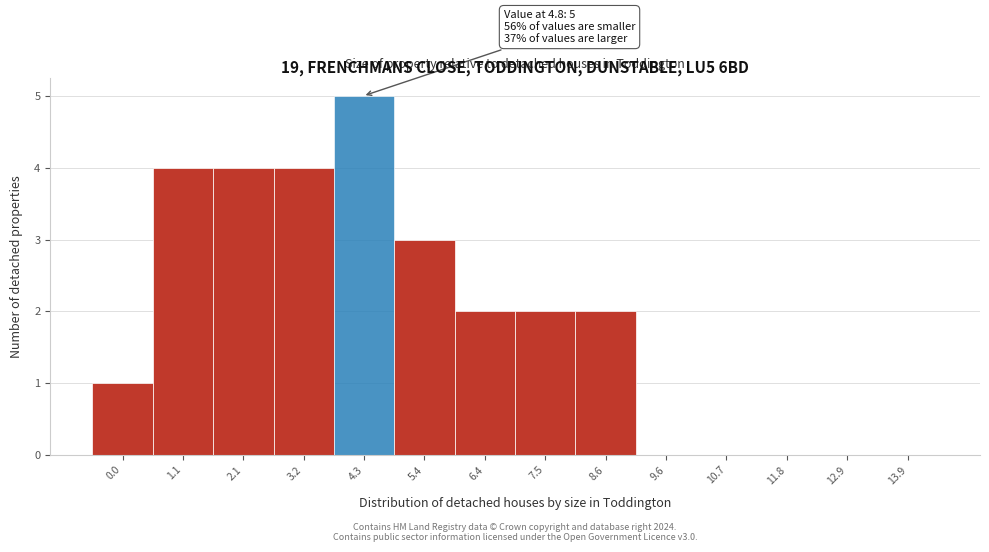

Reading right to left, extract all data points from this chart.

13.9=0	12.9=0	11.8=0	10.7=0	9.6=0	8.6=2	7.5=2	6.4=2	5.4=3	4.3=5	3.2=4	2.1=4	1.1=4	0.0=1